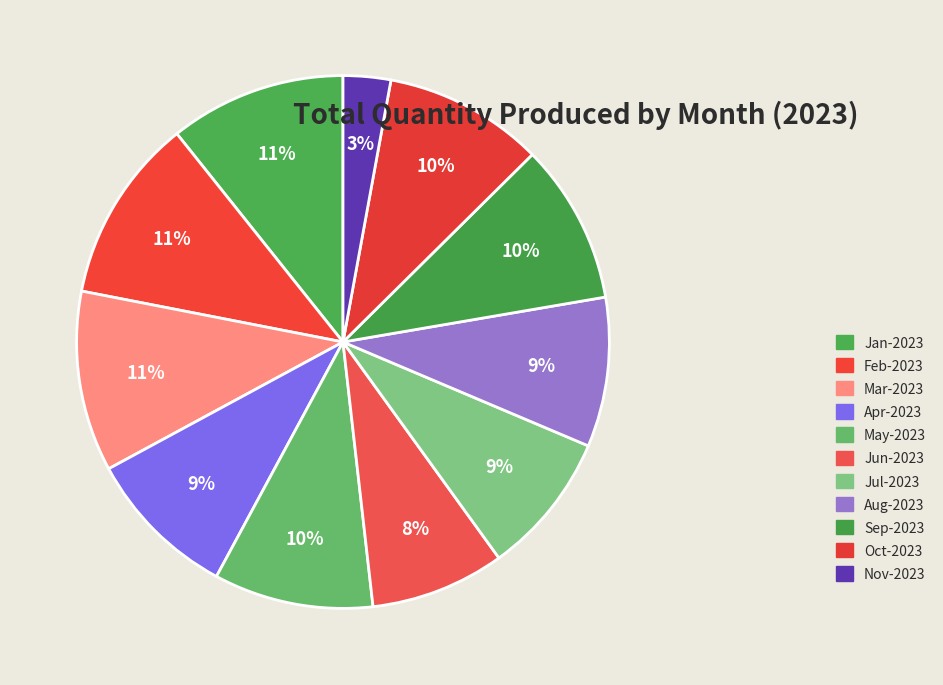

To the nearest percent, what portion does Mar-2023 represent?

11%